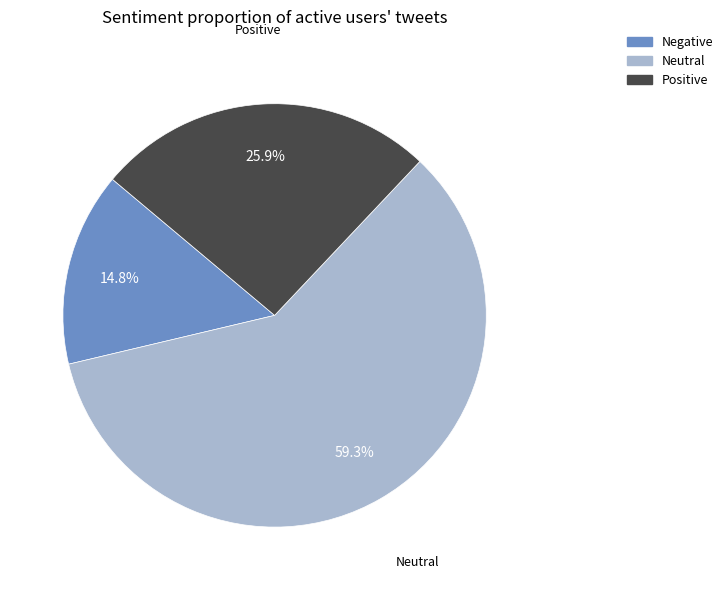

How many segments does this pie chart have?

3